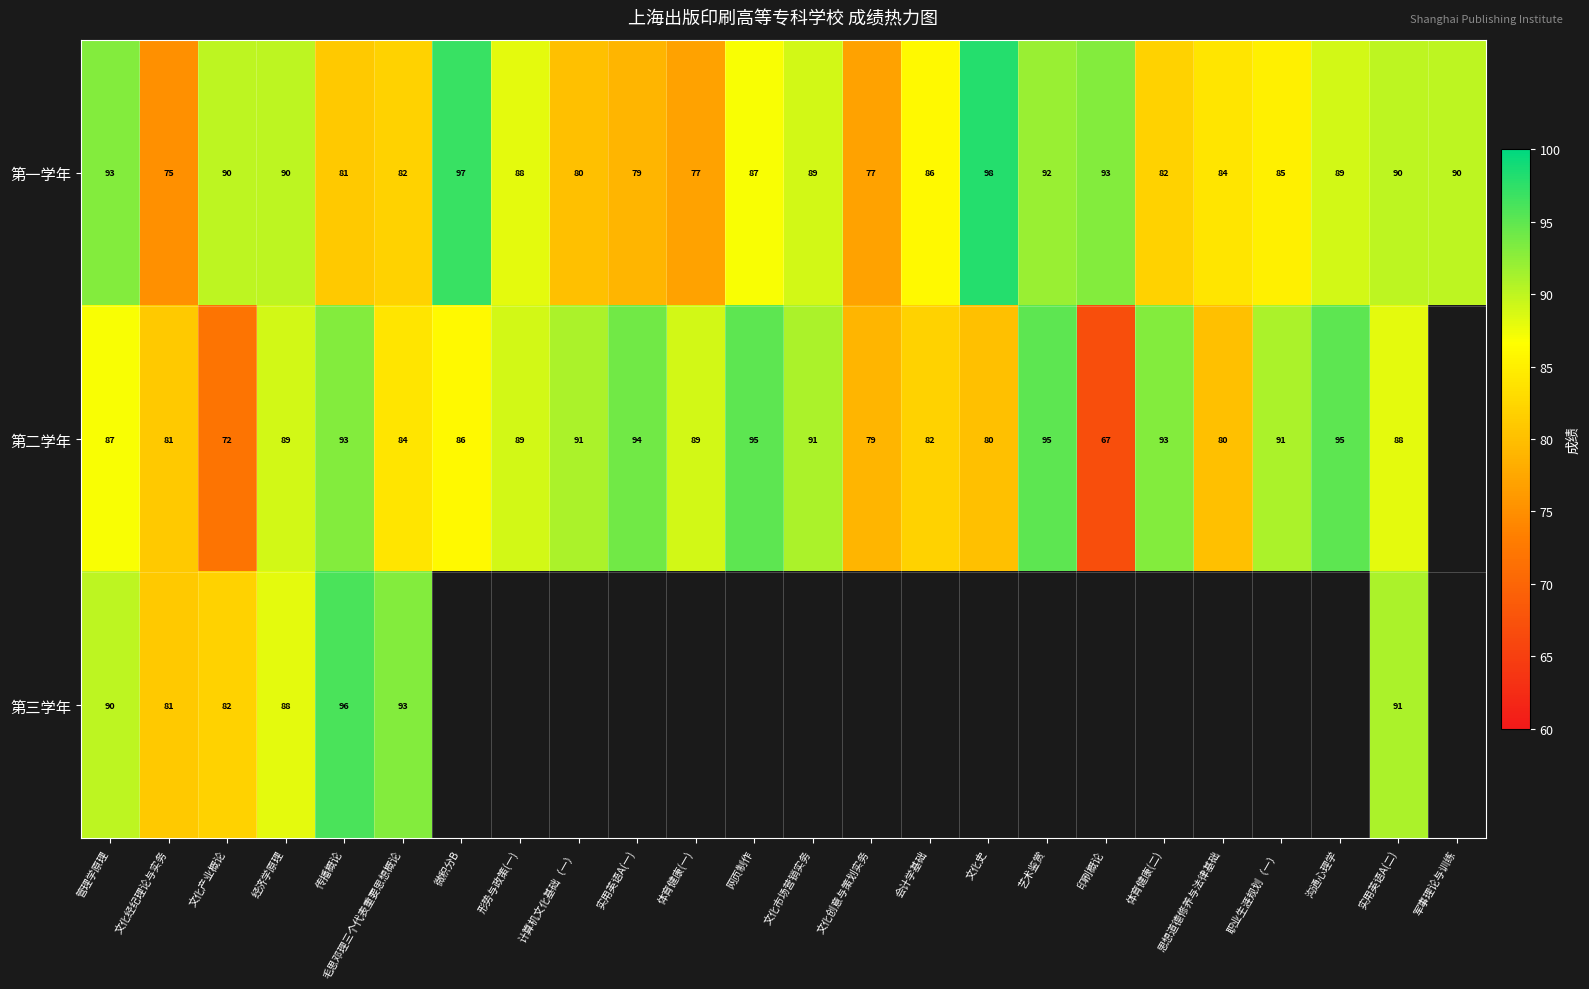

Is the value of 第三学年 at 文化产业概论 greater than the value of 第二学年 at 计算机文化基础（一）?

No